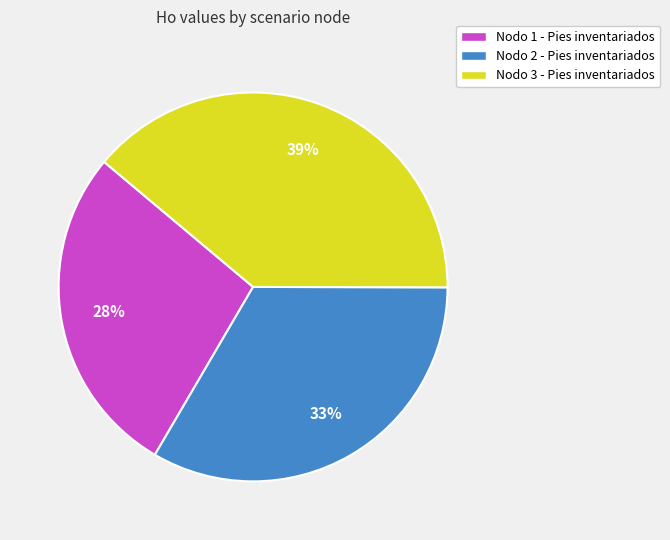

Between Nodo 3 - Pies inventariados and Nodo 1 - Pies inventariados, which is larger?

Nodo 3 - Pies inventariados